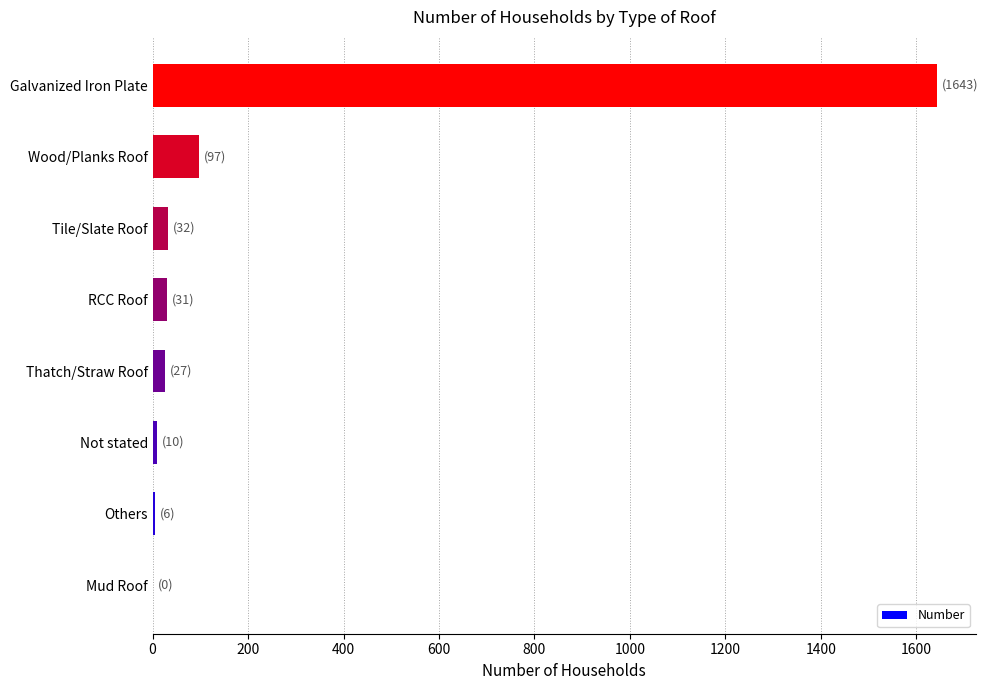

The value at Mud Roof is -662. True or false?

False